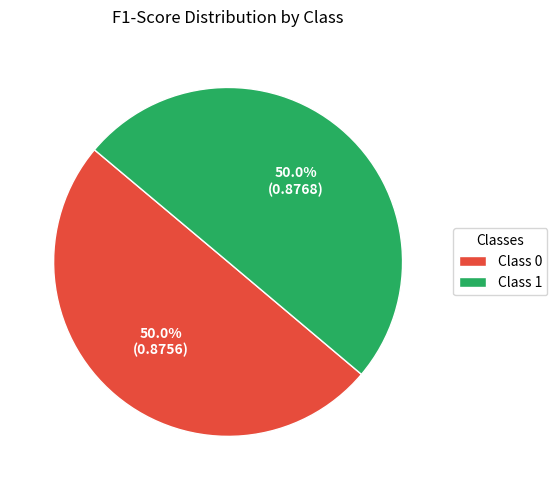

What portion of the pie excludes Class 0?

50.0%